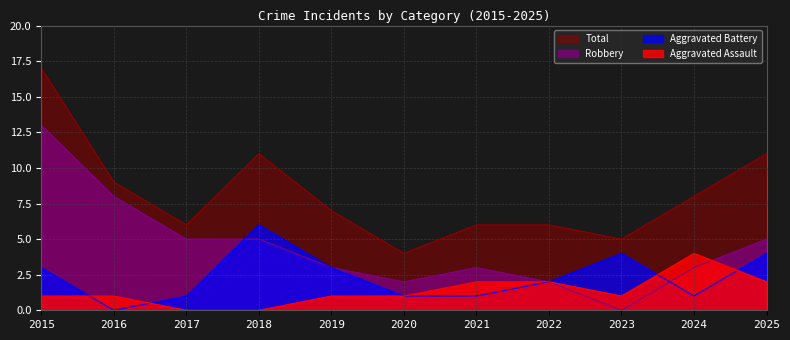

Reading right to left, what are all the values shown in this chart?

Aggravated Assault: 2	4	1	2	2	1	1	0	0	1	1
Aggravated Battery: 4	1	4	2	1	1	3	6	1	0	3
Robbery: 5	3	0	2	3	2	3	5	5	8	13
Total: 11	8	5	6	6	4	7	11	6	9	17